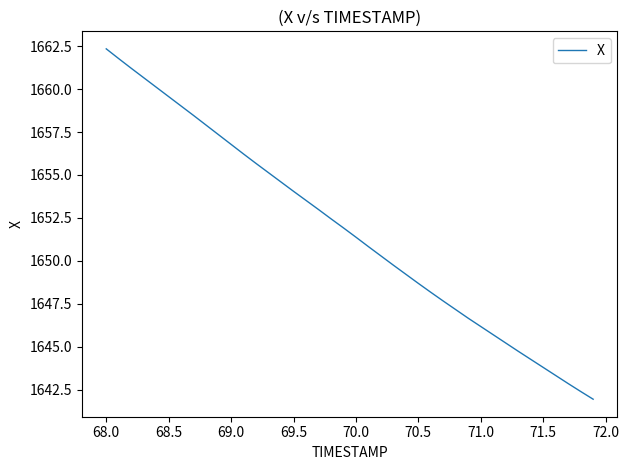

What is the difference between the maximum and minimum values?

20.4